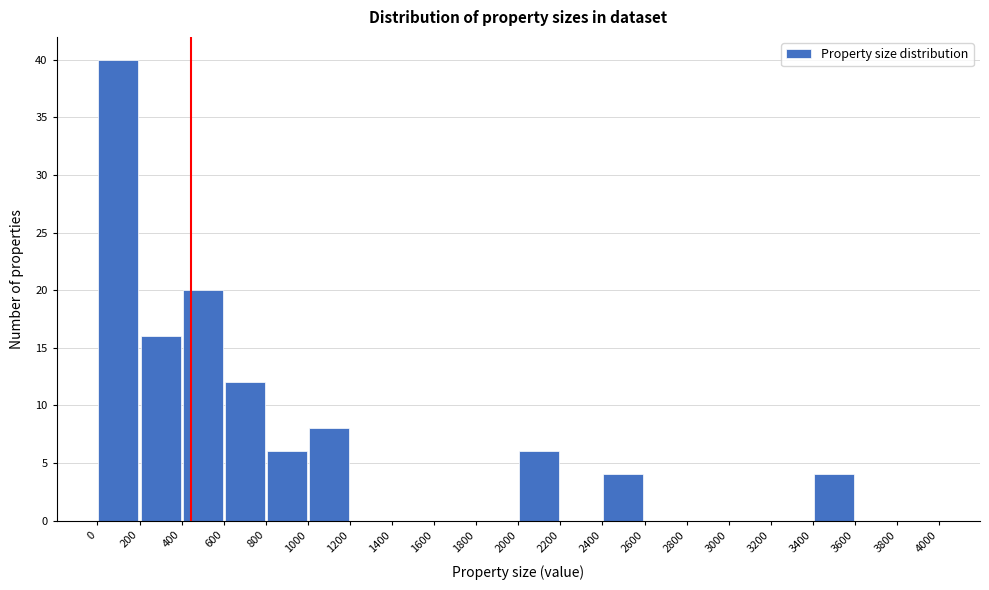

Reading left to right, list every bar in this chart as the range it spans on the x-axis followed by its height. The values are not printed on the chart, so give them approximately, as read against the axis.

0 to 200: 40
200 to 400: 16
400 to 600: 20
600 to 800: 12
800 to 1000: 6
1000 to 1200: 8
1200 to 1400: 0
1400 to 1600: 0
1600 to 1800: 0
1800 to 2000: 0
2000 to 2200: 6
2200 to 2400: 0
2400 to 2600: 4
2600 to 2800: 0
2800 to 3000: 0
3000 to 3200: 0
3200 to 3400: 0
3400 to 3600: 4
3600 to 3800: 0
3800 to 4000: 0